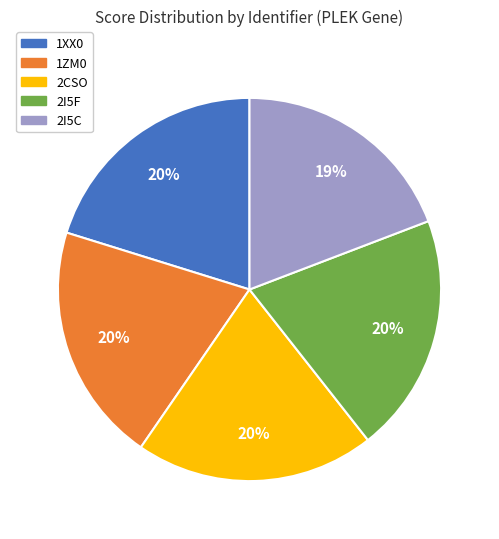

Does any single category account for the majority?

No